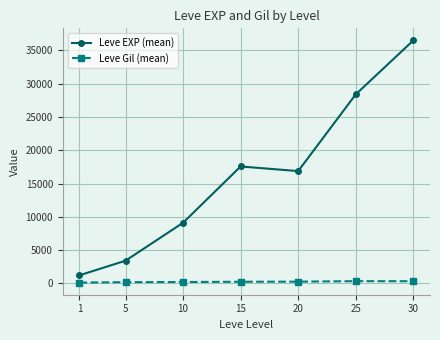

What is the maximum value shown in the chart?

36492.5